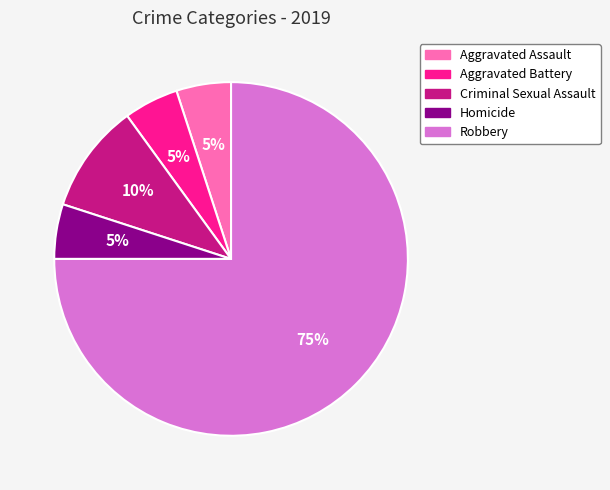

Which has a higher value, Robbery or Aggravated Battery?

Robbery